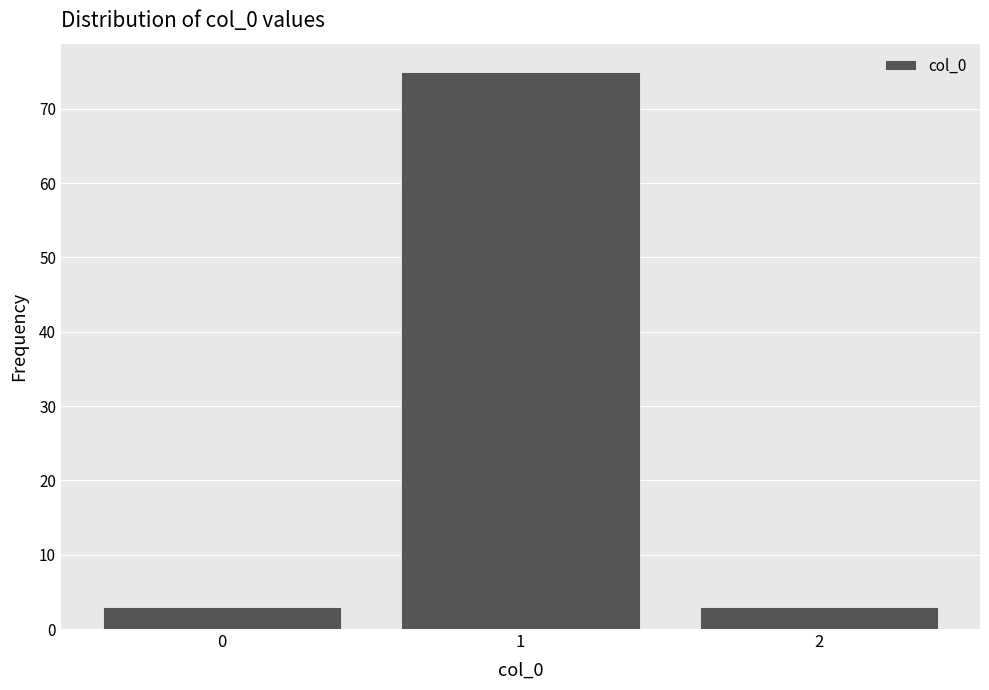

Reading left to right, list every bar in this chart as the range it spans on the x-axis followed by its height. The values are not printed on the chart, so give them approximately, as read against the axis.

-0.5 to 0.5: 3
0.5 to 1.5: 75
1.5 to 2.5: 3